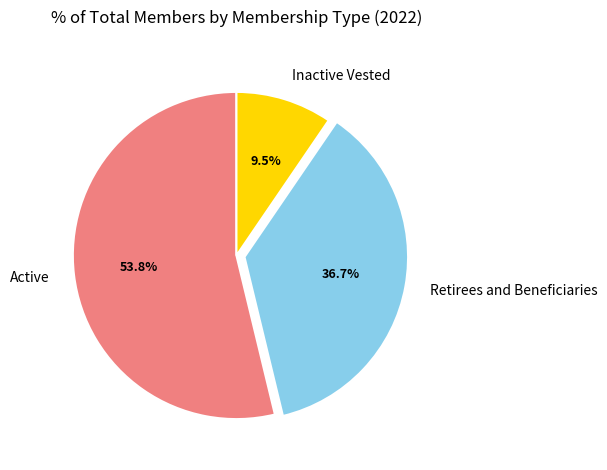

Combined, do Active and Inactive Vested account for over 50%?

Yes